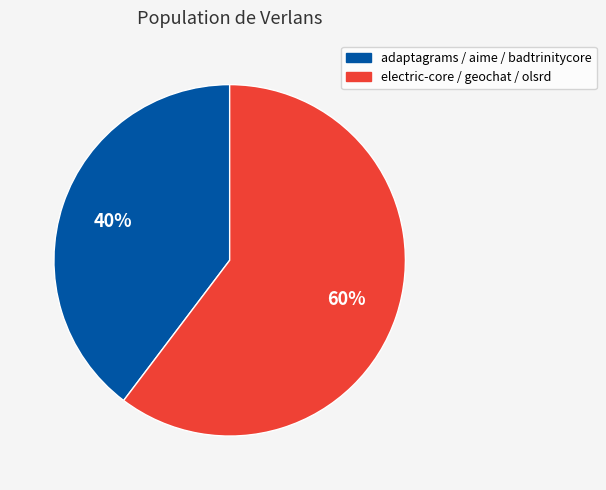

Is there any slice that represents more than half of the pie?

Yes